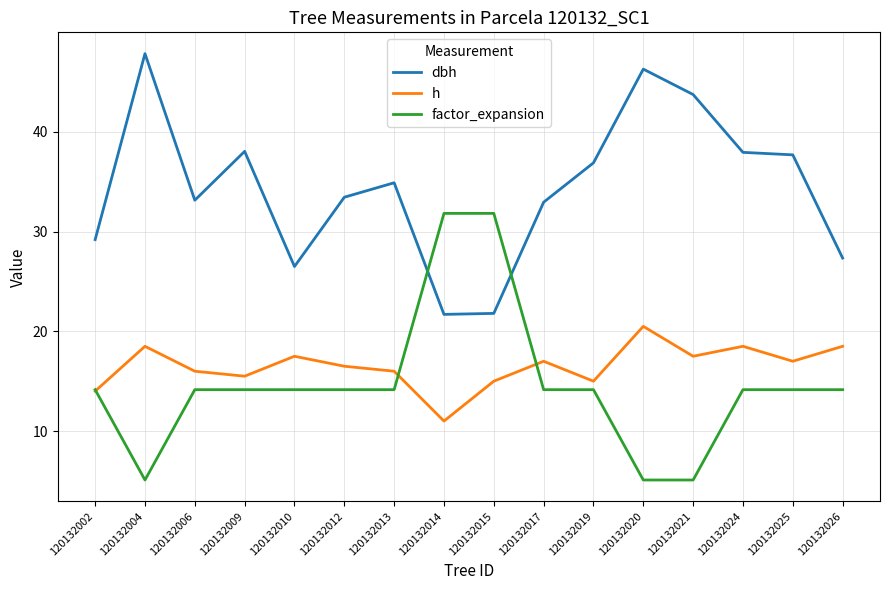

True or false: dbh has more than 2 points higher than both neighbors.

True